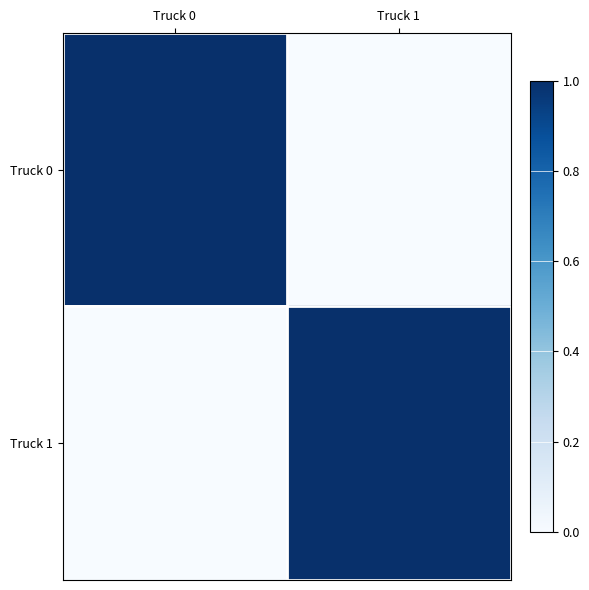

Which series has the largest range (max minus min)?

Truck 0